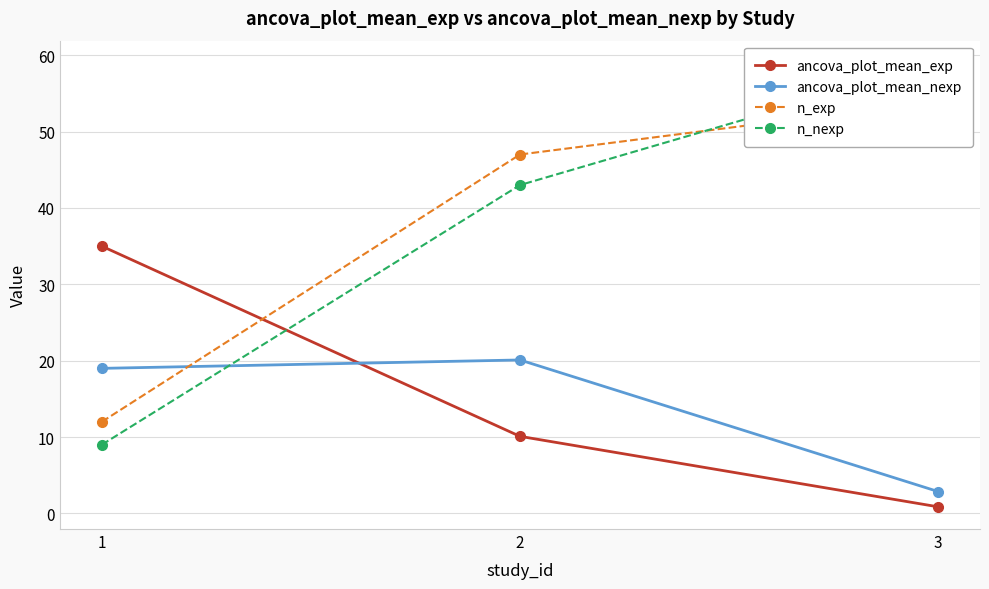

Is this an area chart (filled region under the line)?

No